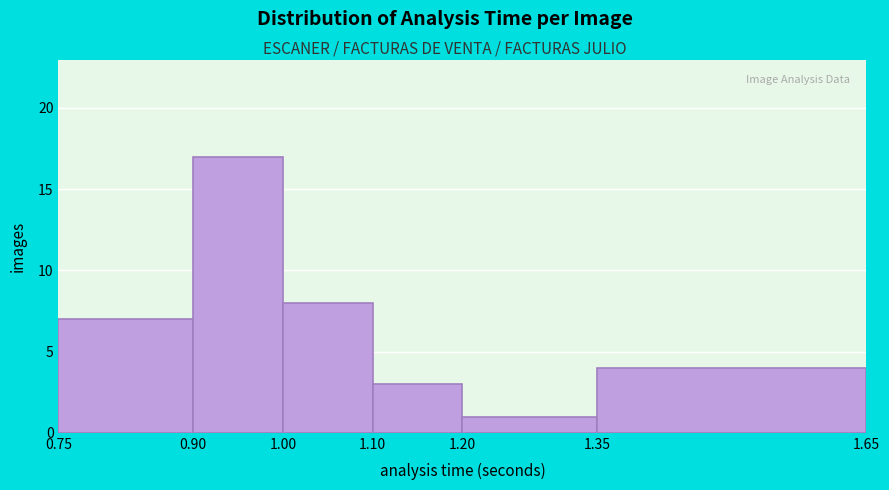

Reading left to right, transcribe this chart: for each bar, give the range it covers on the x-axis and its height. The values are not printed on the chart, so give them approximately, as read against the axis.

0.75 to 0.90: 7
0.90 to 1.00: 17
1.00 to 1.10: 8
1.10 to 1.20: 3
1.20 to 1.35: 1
1.35 to 1.65: 4